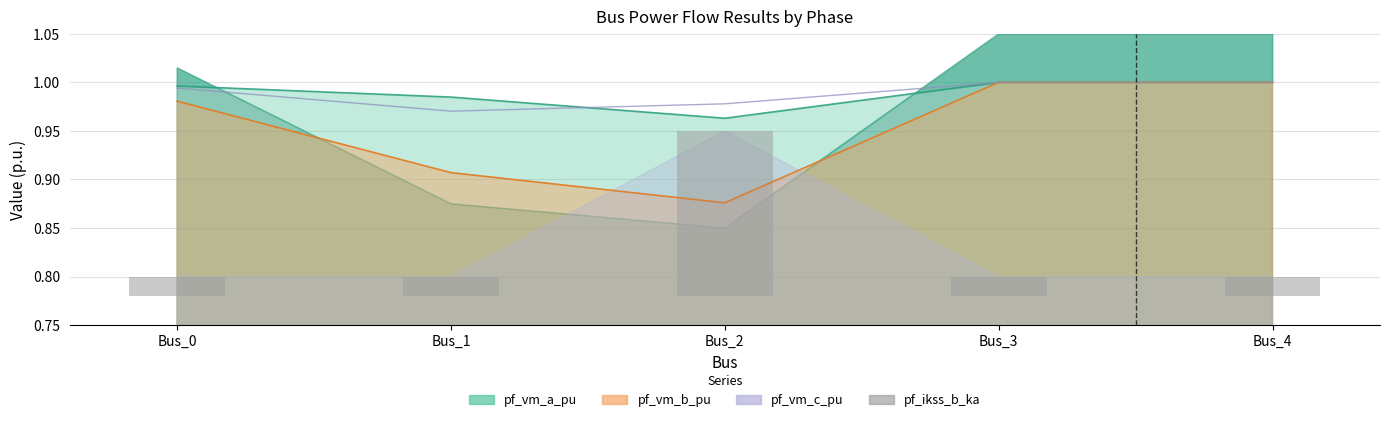

Are the bars grouped side by side (vs. stacked)?

No